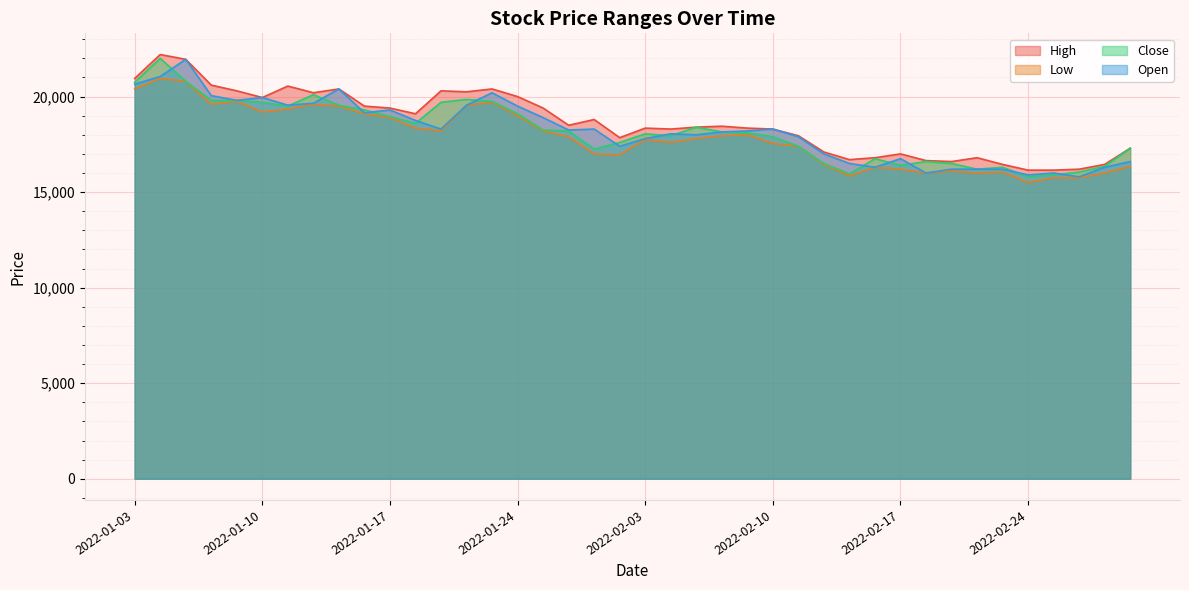

What are all the series names shown in the legend?

High, Low, Close, Open